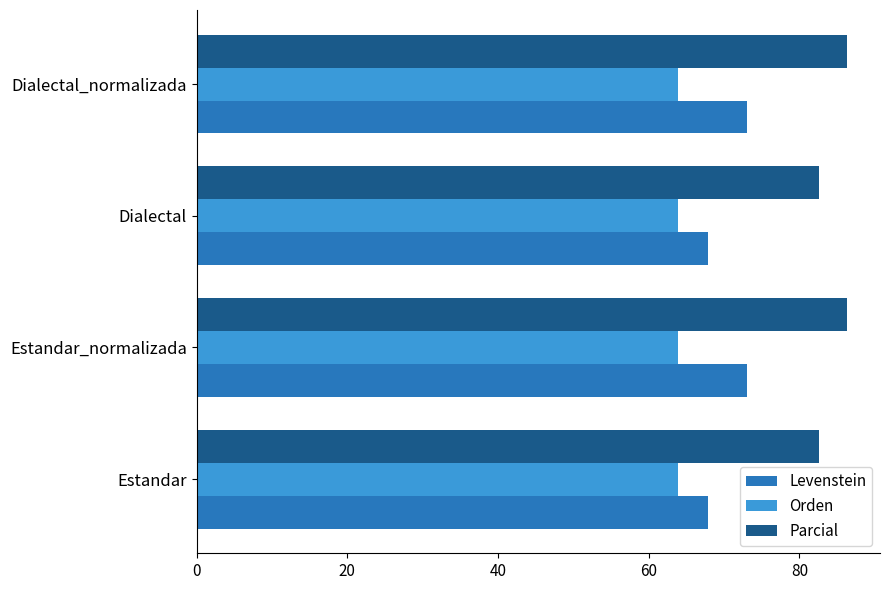

What is the maximum value for Parcial?

86.4